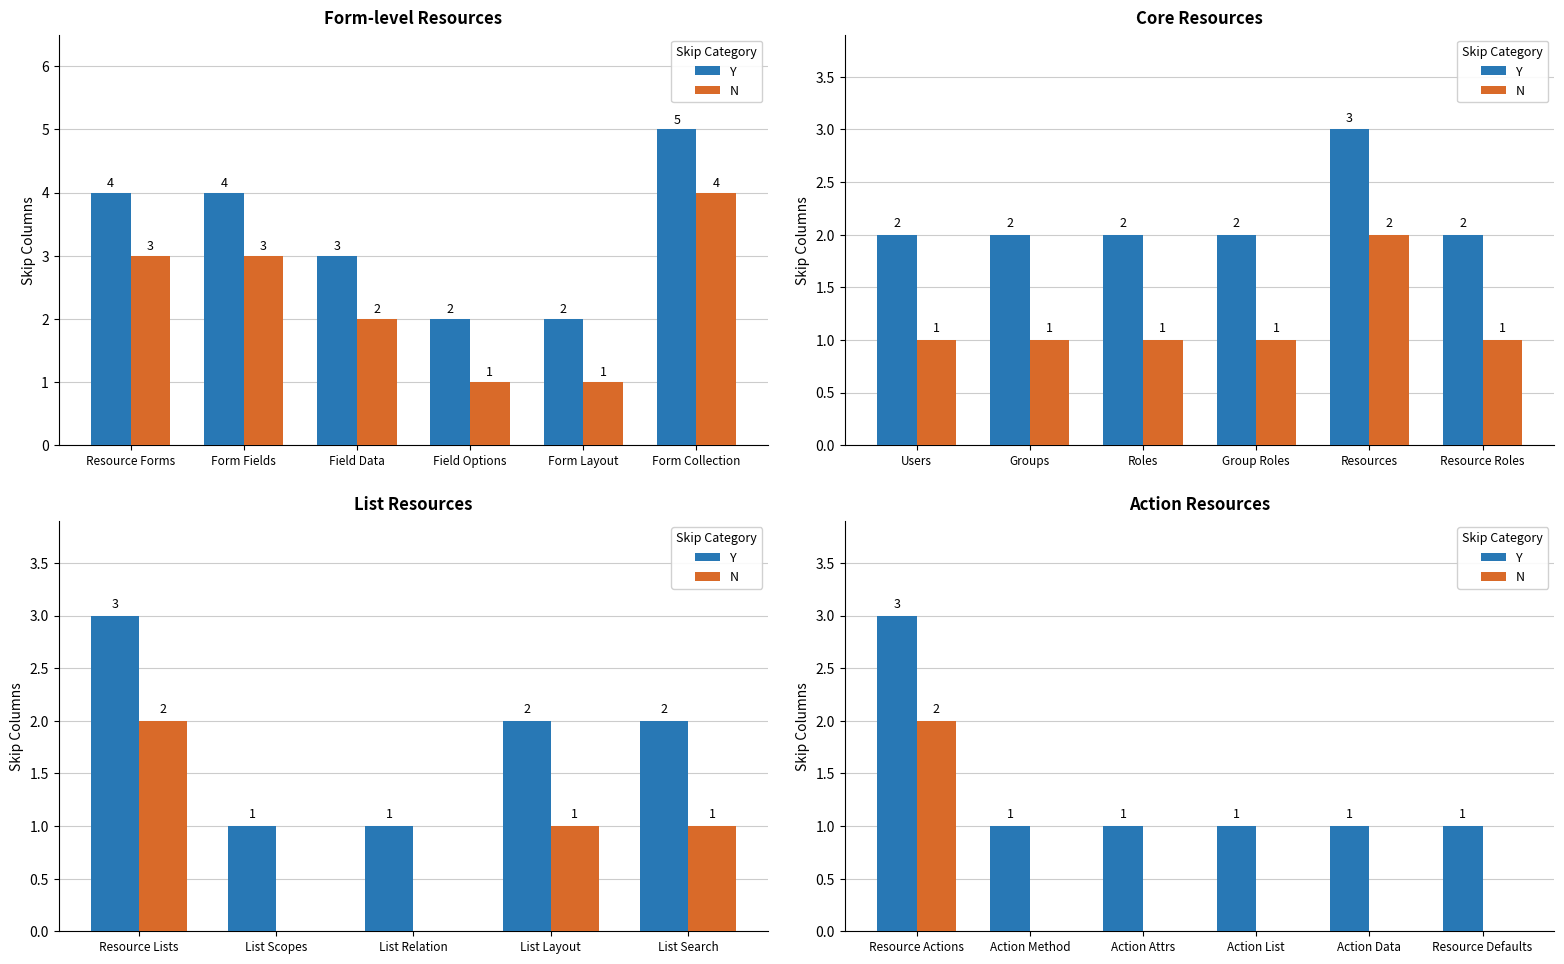

What are all the series names shown in the legend?

Y, N